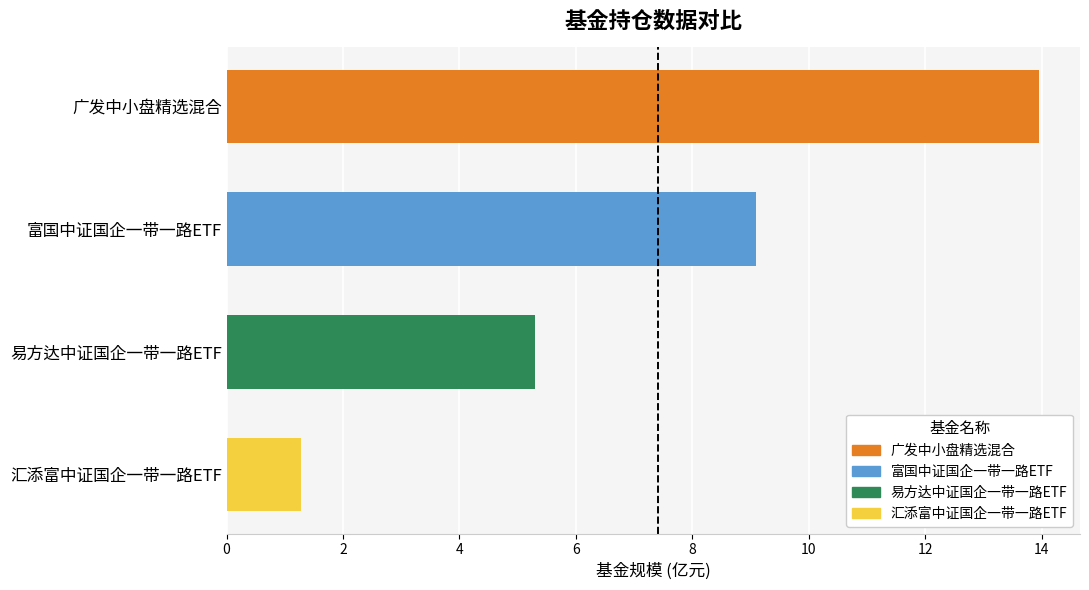

What is the change in value from 富国中证国企一带一路ETF to 易方达中证国企一带一路ETF?

-3.8